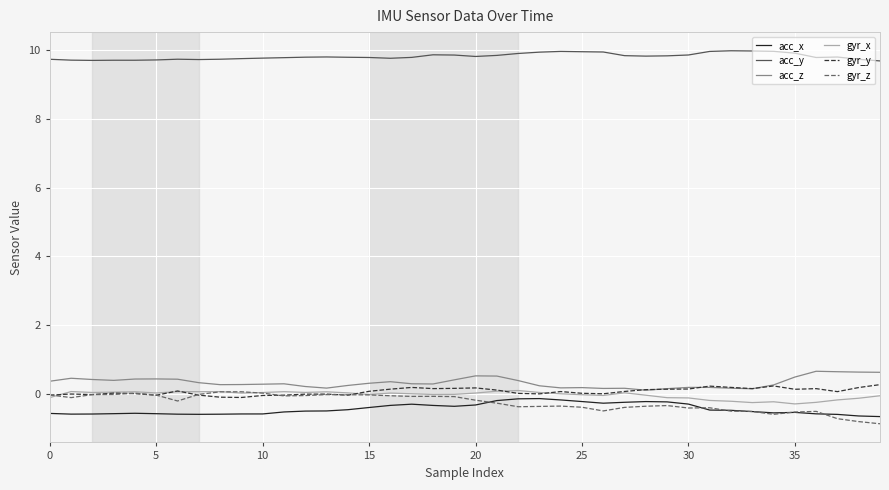

True or false: acc_z and acc_y intersect in this chart.

False